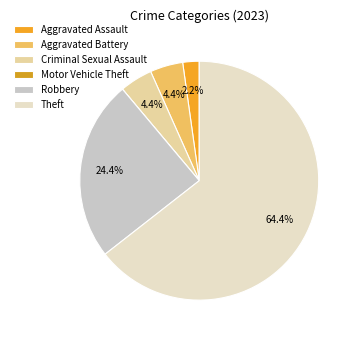

How many segments does this pie chart have?

6